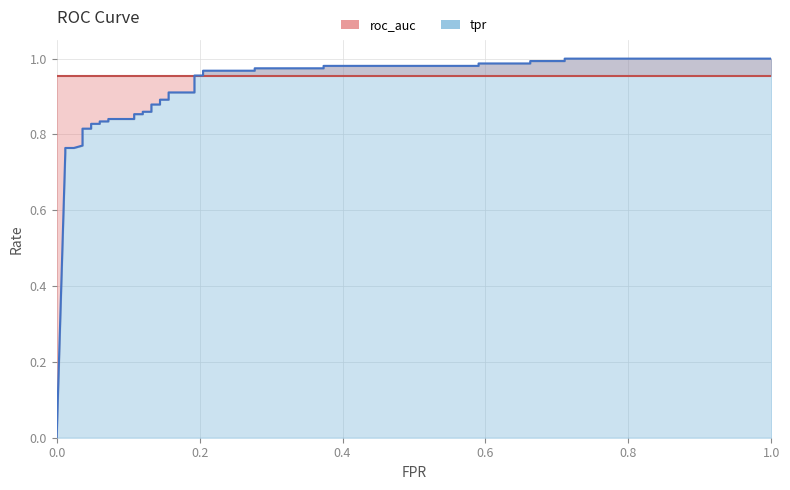

Where is roc_auc nearest to the value 0?

fpr